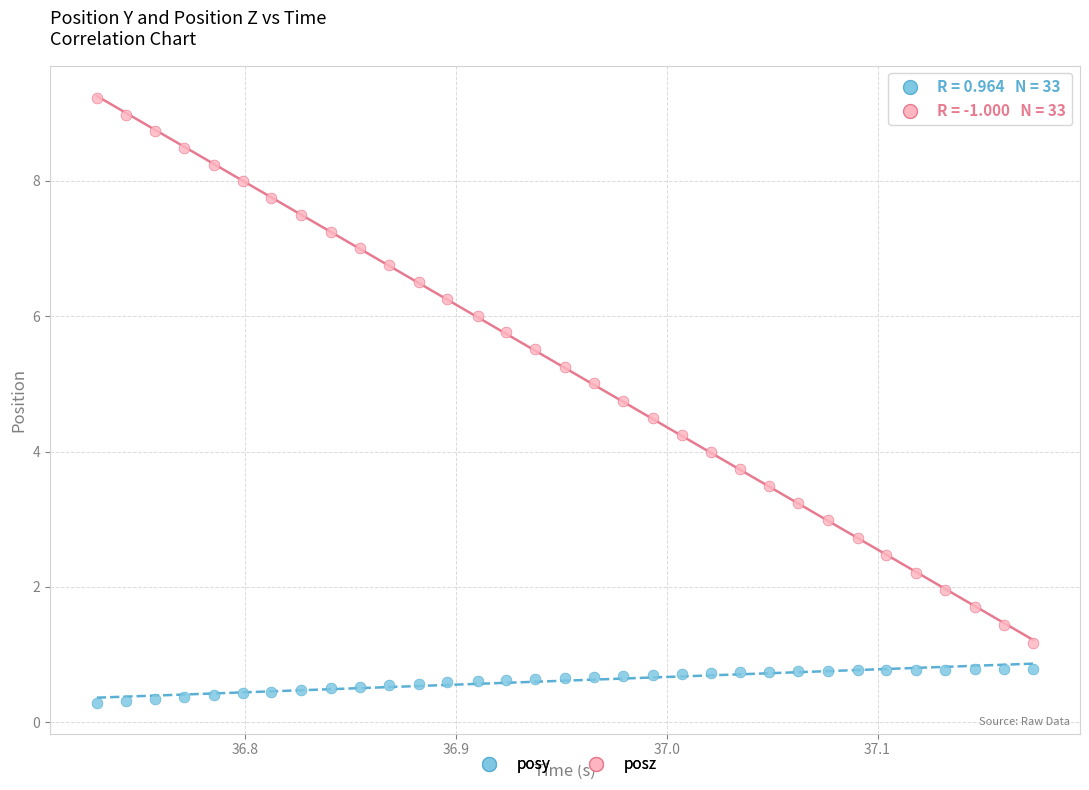

Across all data points, what is the range of X values (max minus min)?

0.4